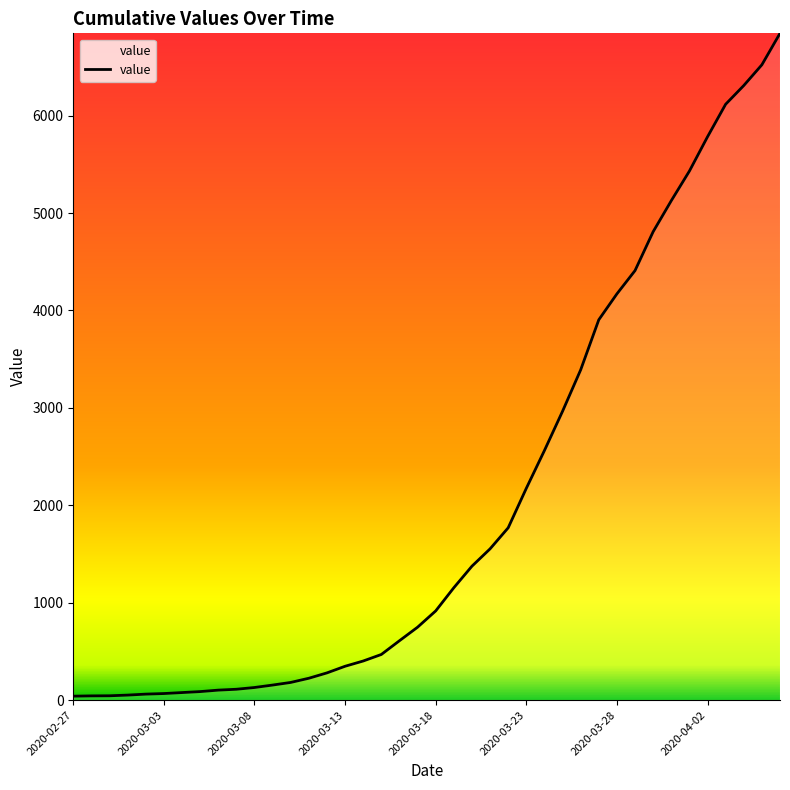

What is the label of the 35th point from the left?

2020-04-01